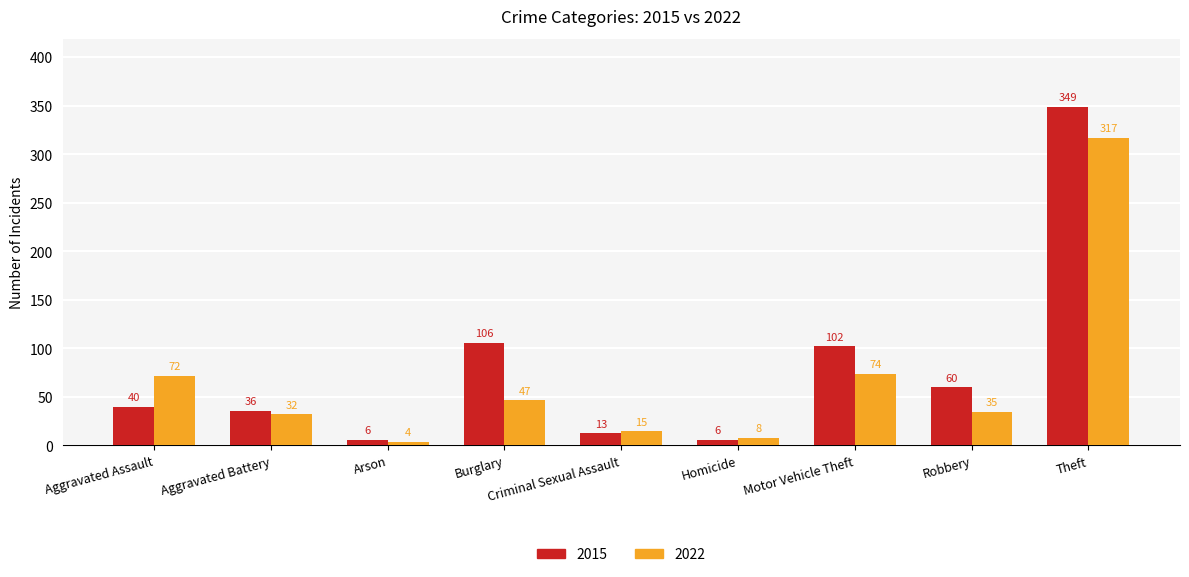

At Robbery, list the series in order from largest to smallest.

2015, 2022